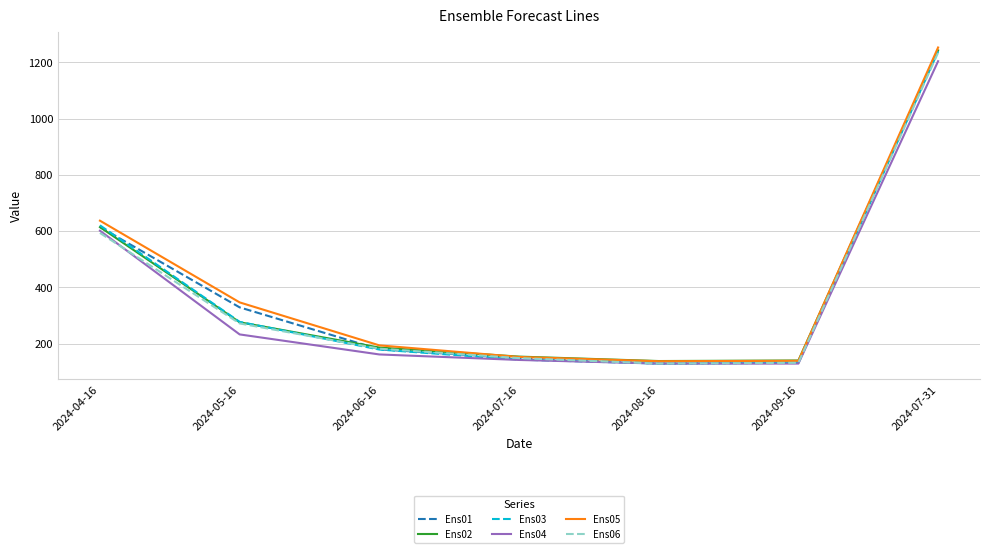

What is the total value across all series at 2024-08-16?

791.4